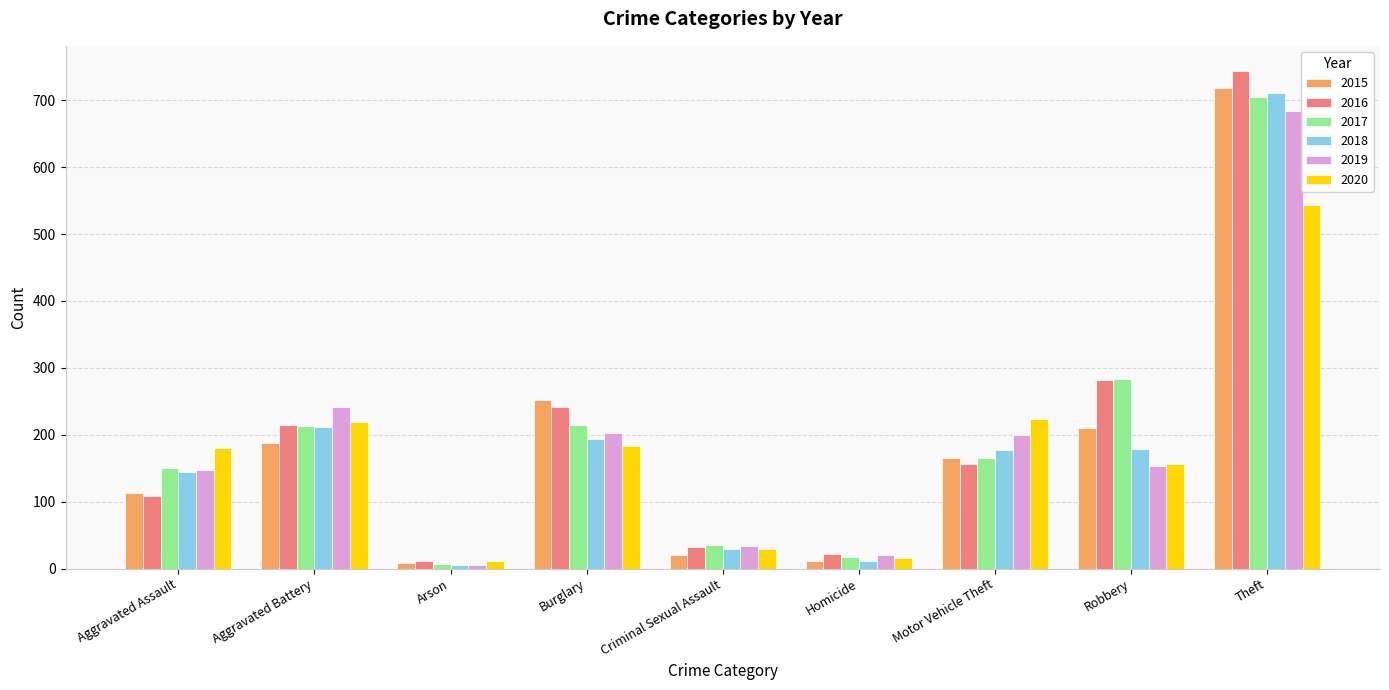

Is it true that 2016 equals 157 at Motor Vehicle Theft?

True